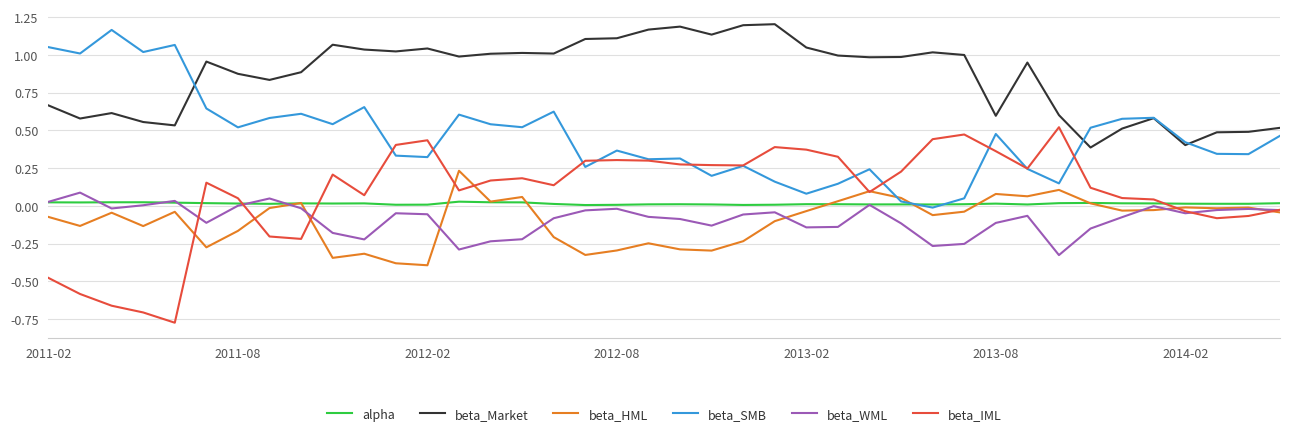

Which series has the largest total across all categories?

beta_Market